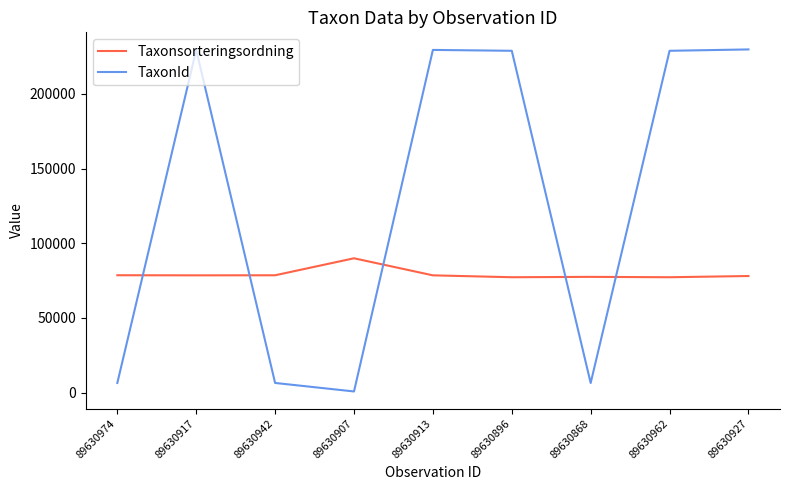

Rank the series by their average value, from lowest to highest.

Taxonsorteringsordning, TaxonId